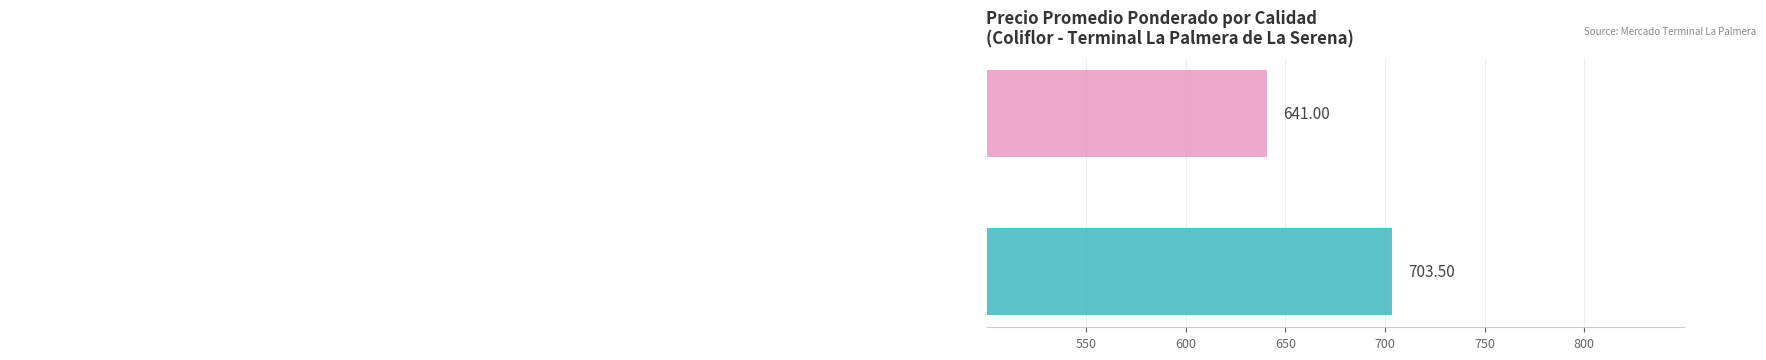

How many distinct data groups are displayed?

2